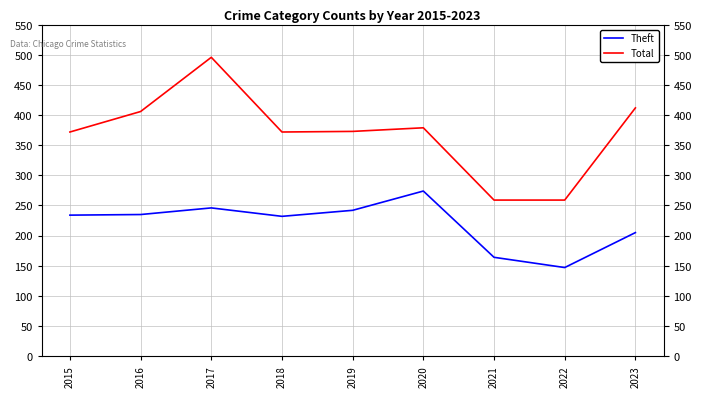

Does the chart display data point markers on the line(s)?

No